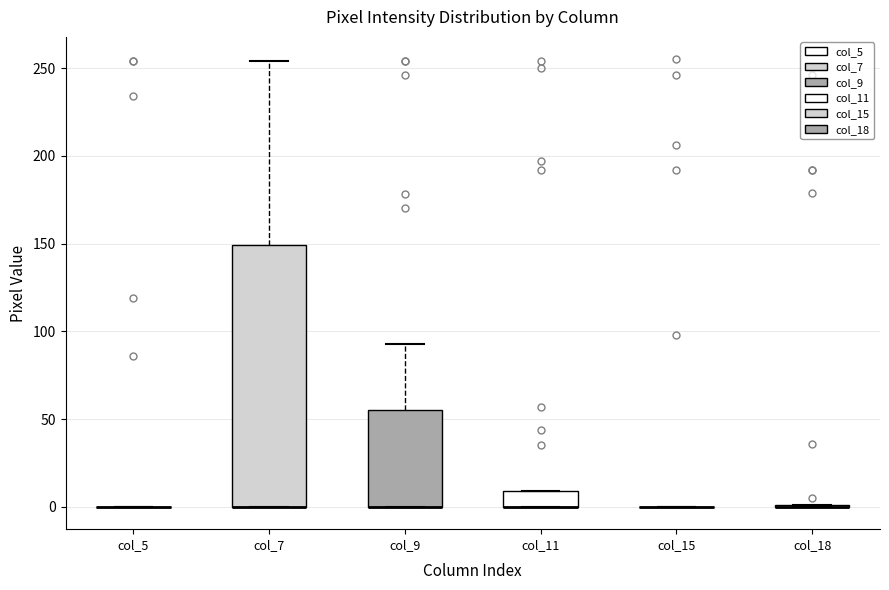

Reading left to right, transcribe this box plot: for each box, give where its median line is, the range the box spans, and where its two whiskers end, as read against the y-axis. The values are not printed on the chart, so give them approximately, as read against the axis.

col_5: box collapsed to a line at 0, whiskers 0 to 0
col_7: median 0 (drawn on the box's lower edge), box 0 to 150, whiskers 0 to 255
col_9: median 0 (drawn on the box's lower edge), box 0 to 55, whiskers 0 to 95
col_11: median 0 (drawn on the box's lower edge), box 0 to 10, whiskers 0 to 10
col_15: box collapsed to a line at 0, whiskers 0 to 0
col_18: box collapsed to a line at 0, whiskers 0 to 0